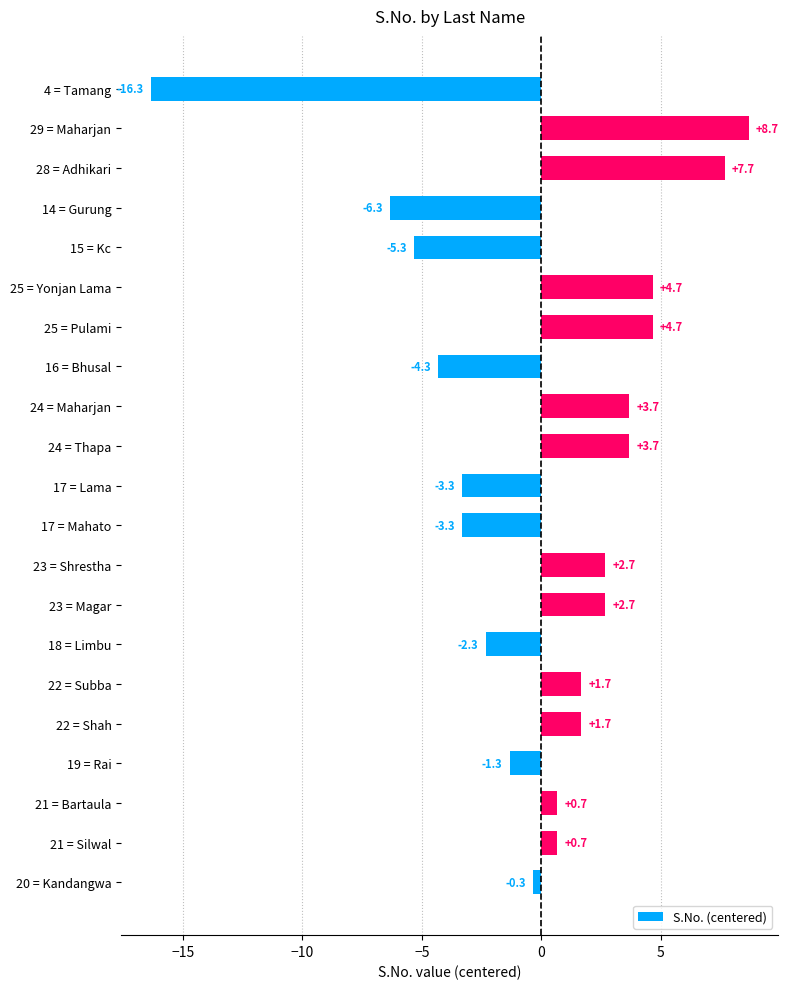

What position from the top is 24 = Maharjan?

9